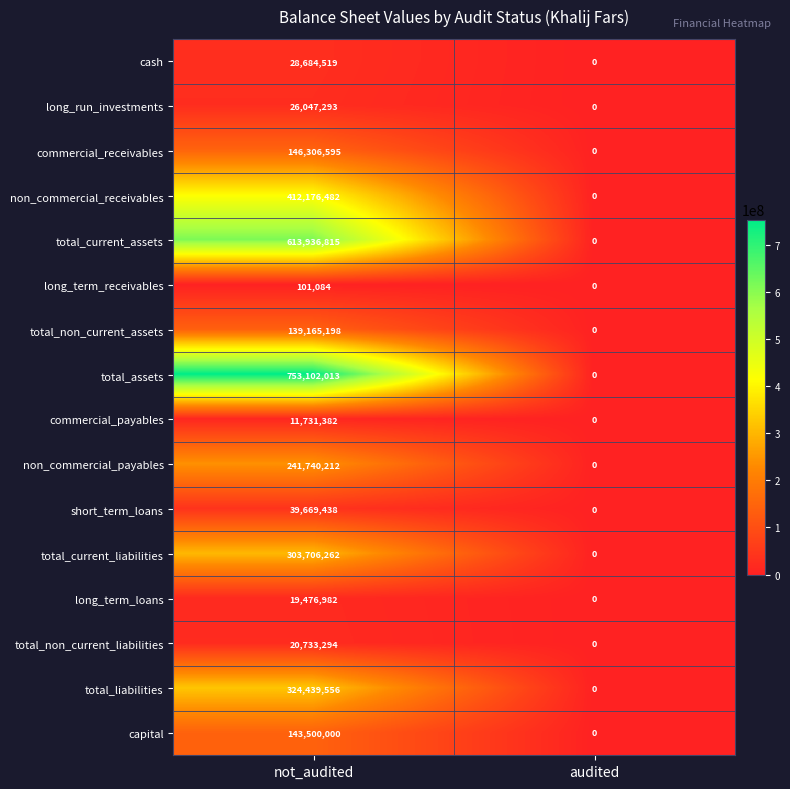

Which category has the lowest value in the total_assets series?

audited